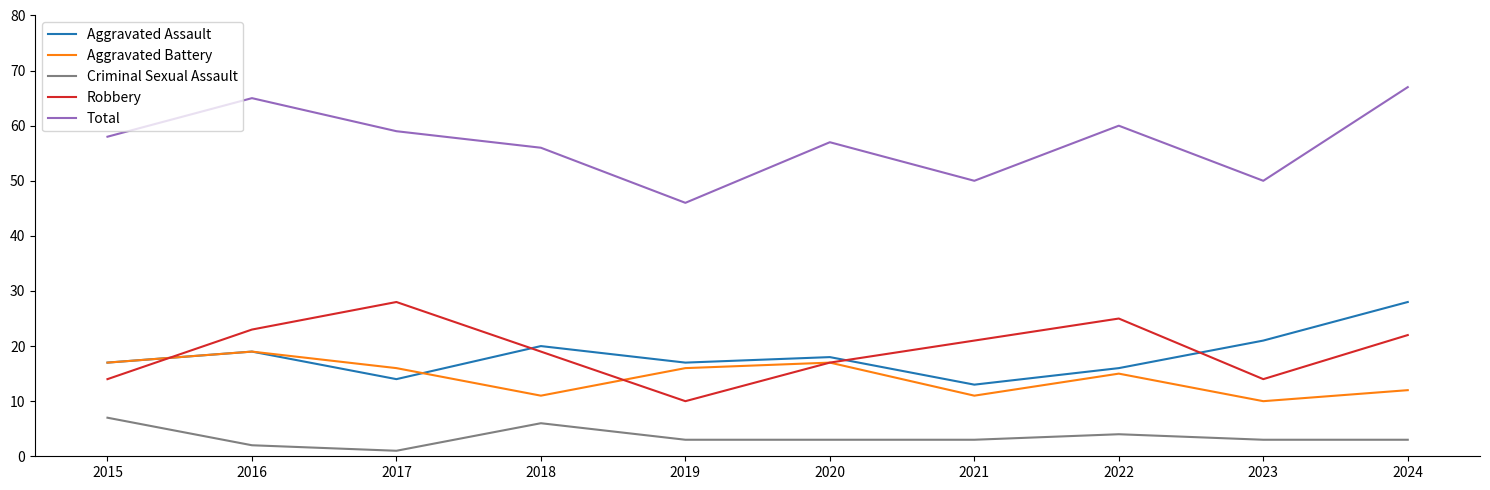

True or false: Criminal Sexual Assault has a value of 3 at 2020.

True